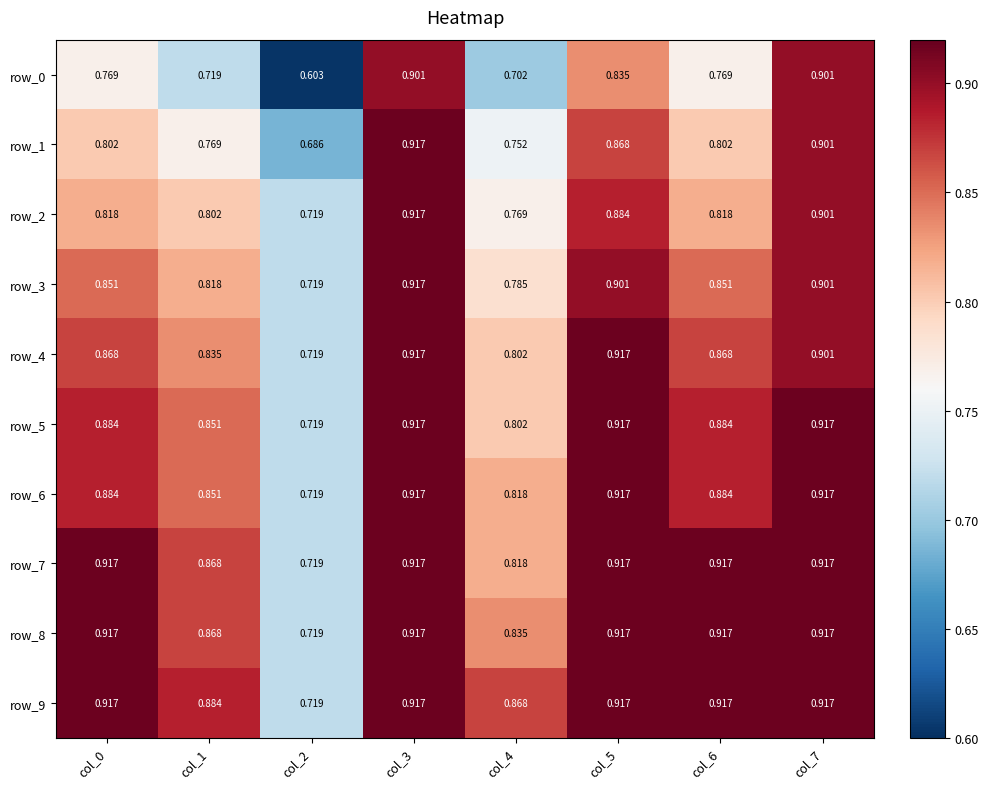

Between col_1 and col_7, which series saw the biggest shift?

row_0